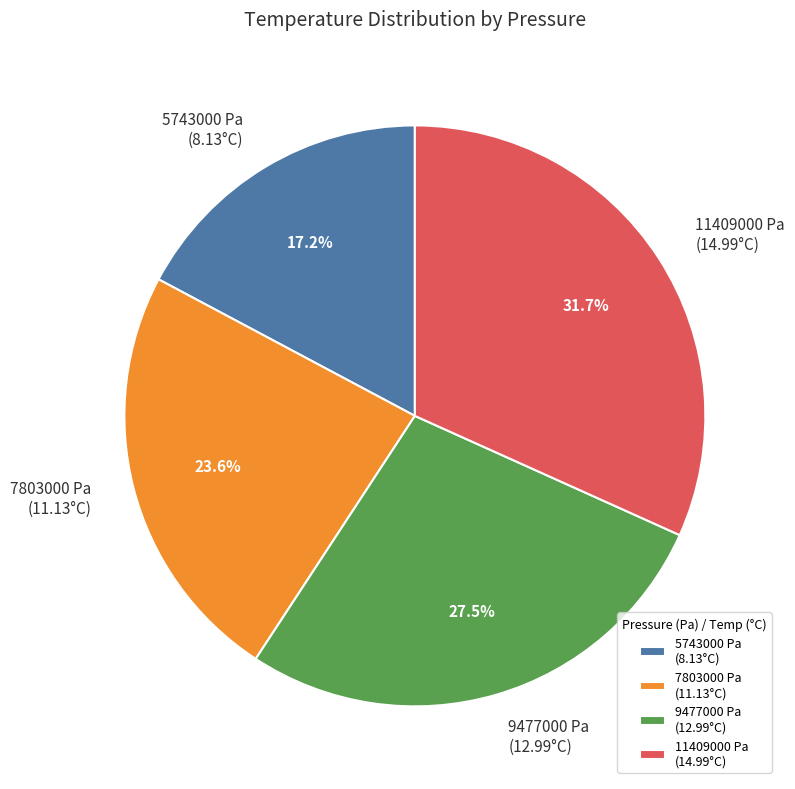

To the nearest percent, what is the average slice percentage?

25%